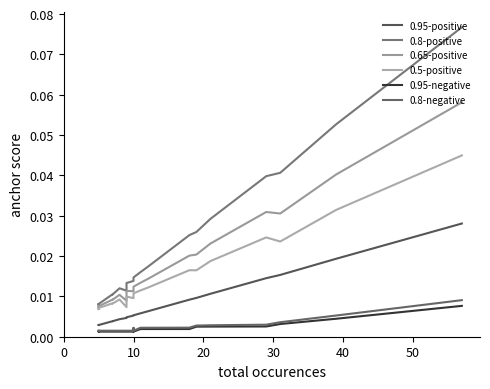

Between 40 and 11, which series saw the biggest shift?

0.8-positive